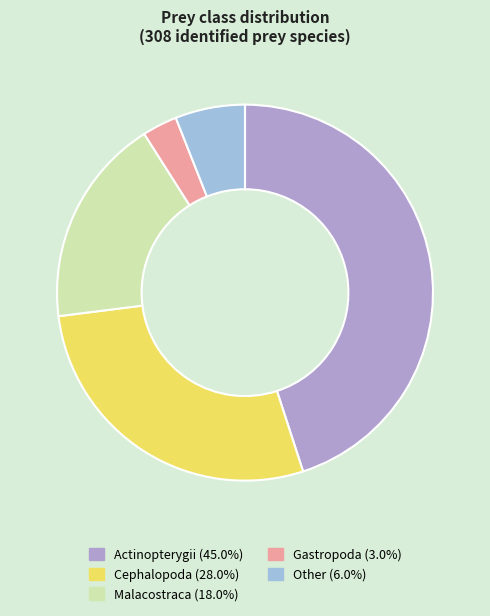

To the nearest percent, what portion does Cephalopoda represent?

28%